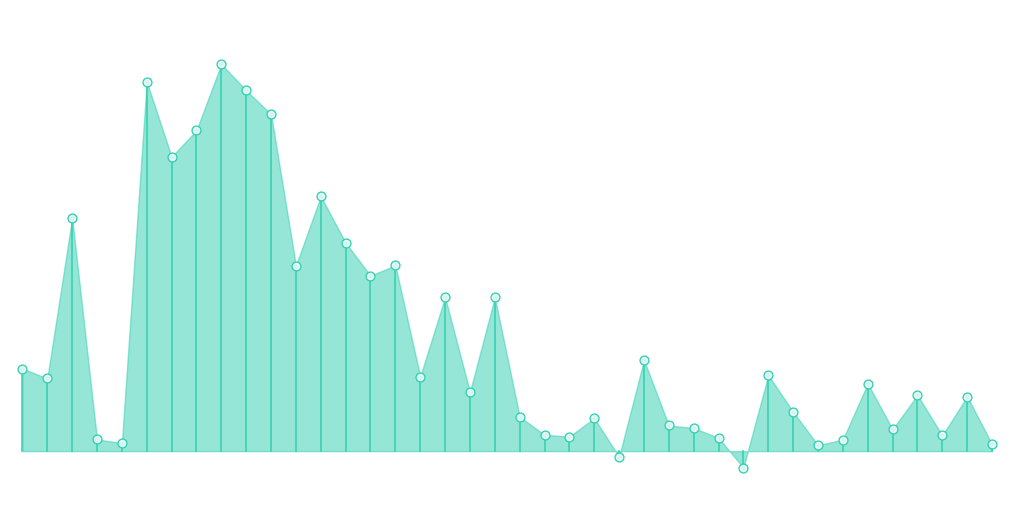

What is the change in value from 21 to 35?

+15.2